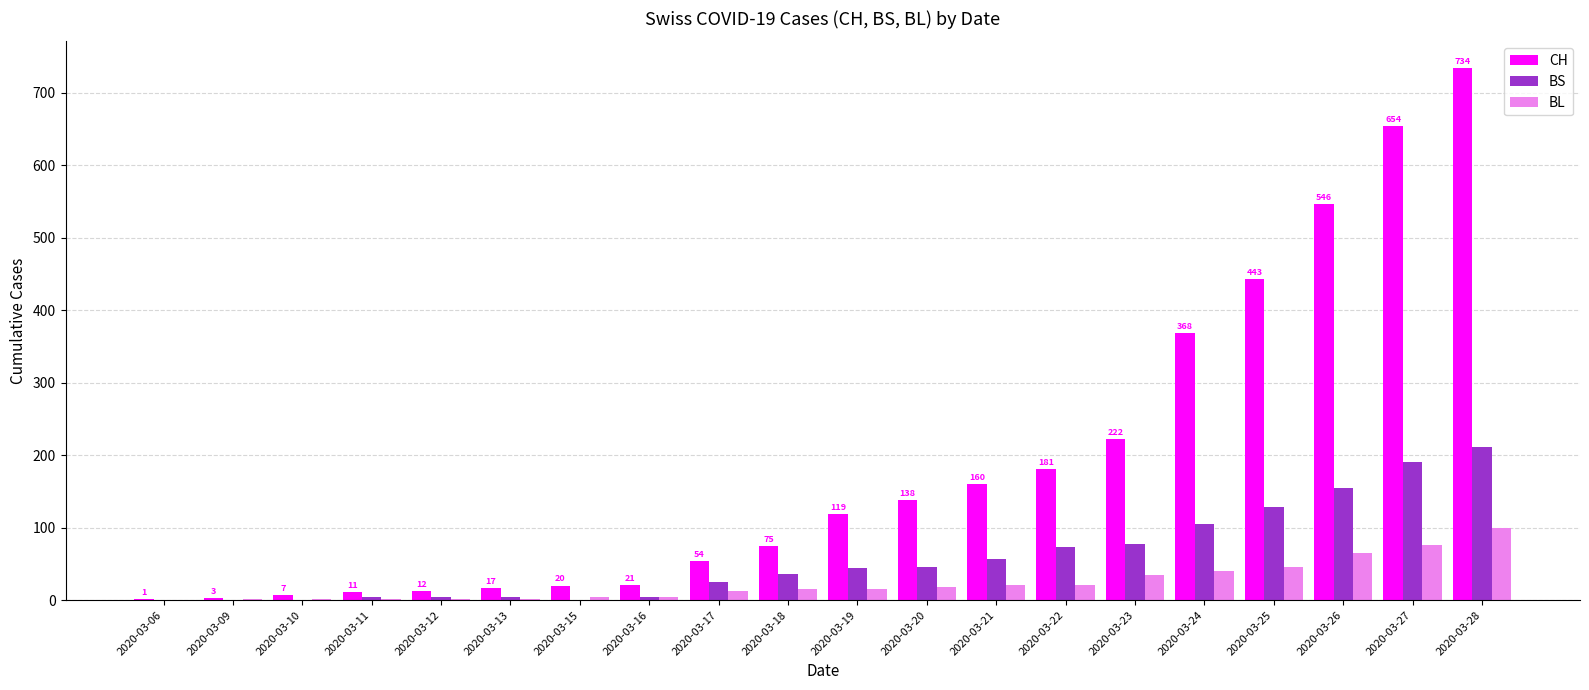

At which category is the sum across all series the highest?

2020-03-28